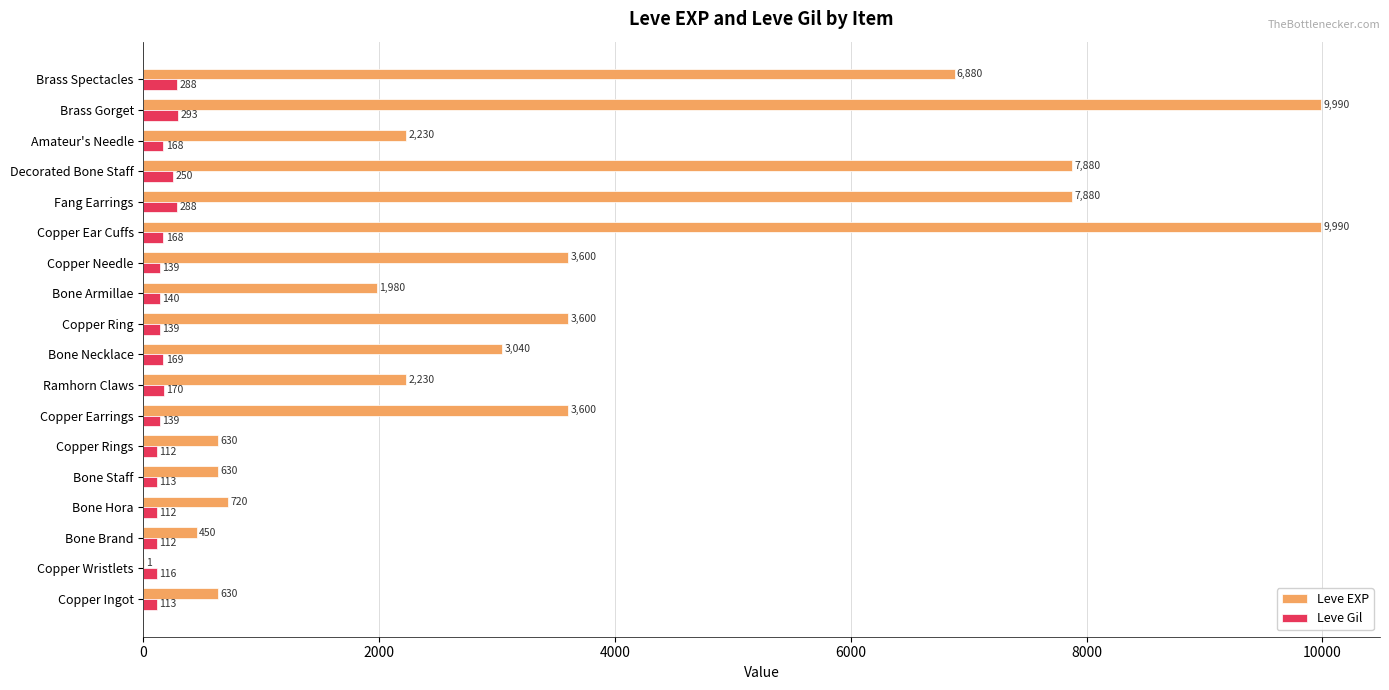

At which label is Leve Gil closest to 202?

Ramhorn Claws